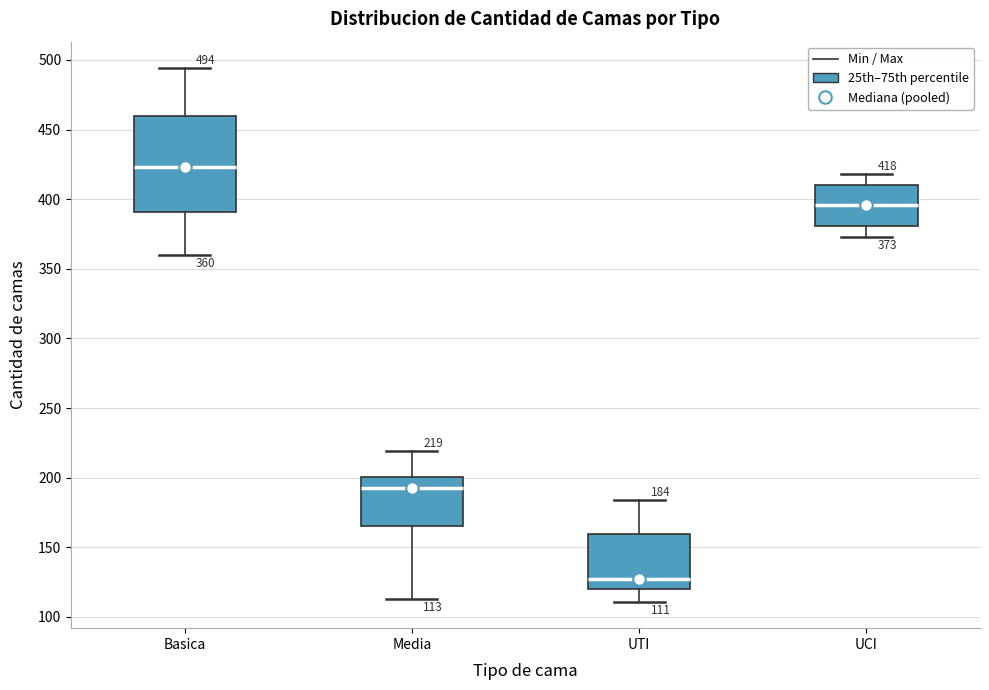

Which box is the tallest, from its lower edge to its upper edge?

Basica